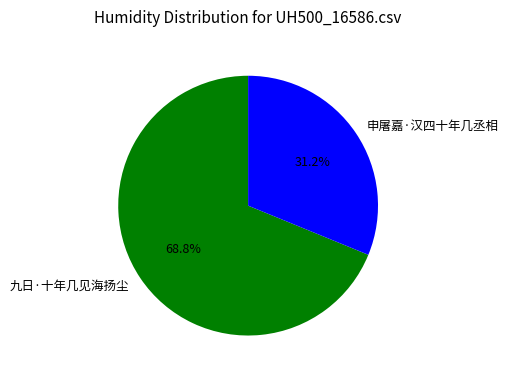

Approximately how many times larger is the value at 九日·十年几见海扬尘 compared to 申屠嘉·汉四十年几丞相?

2.2